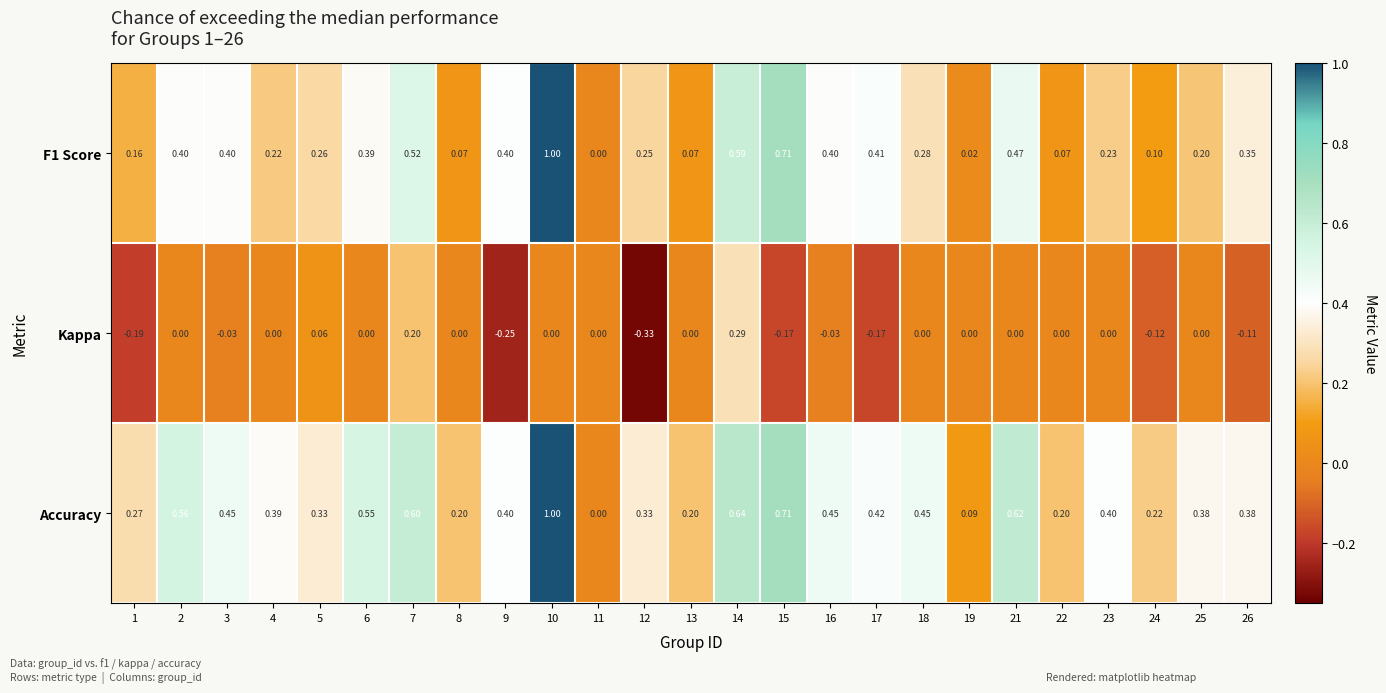

Is the value of F1 Score at 10 greater than the value of Kappa at 8?

Yes